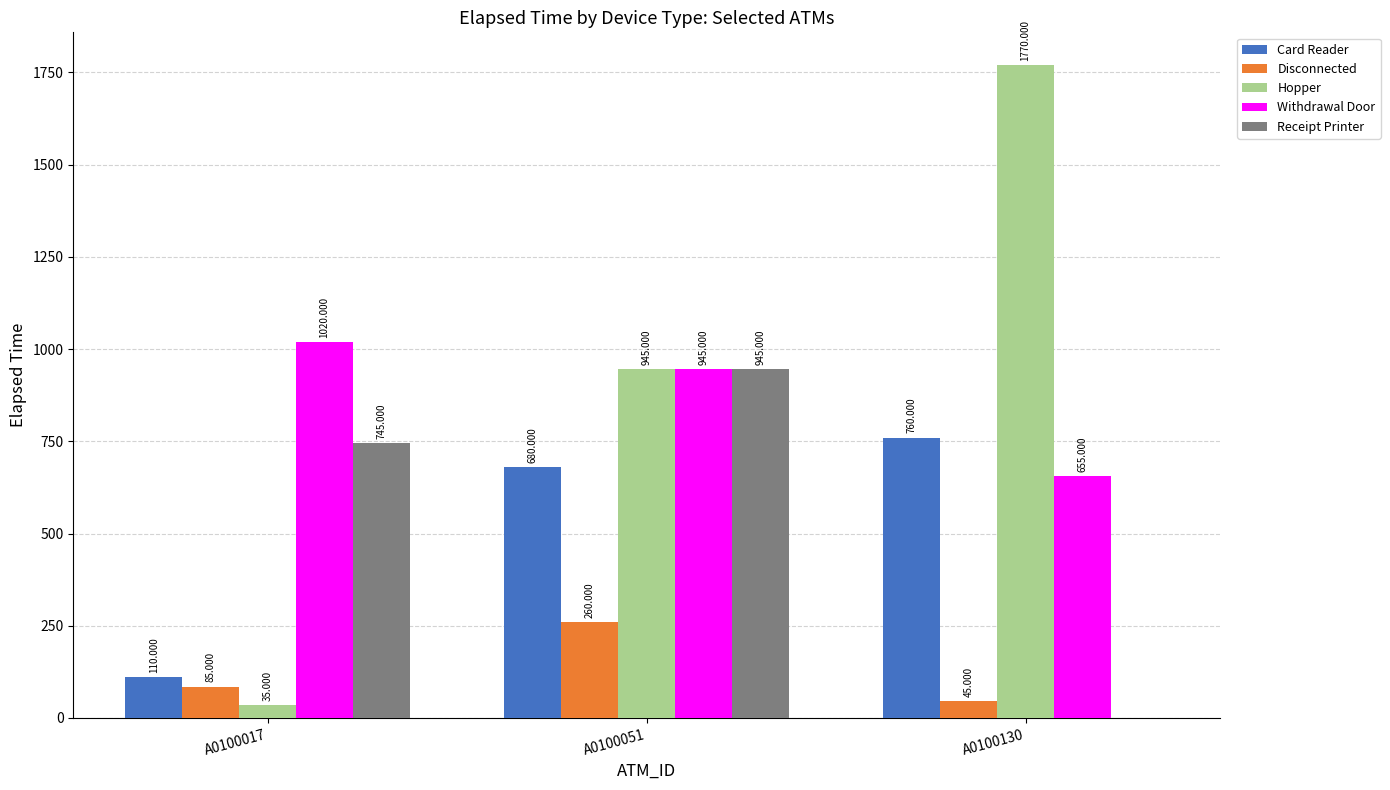

Which series has the largest total across all categories?

Hopper